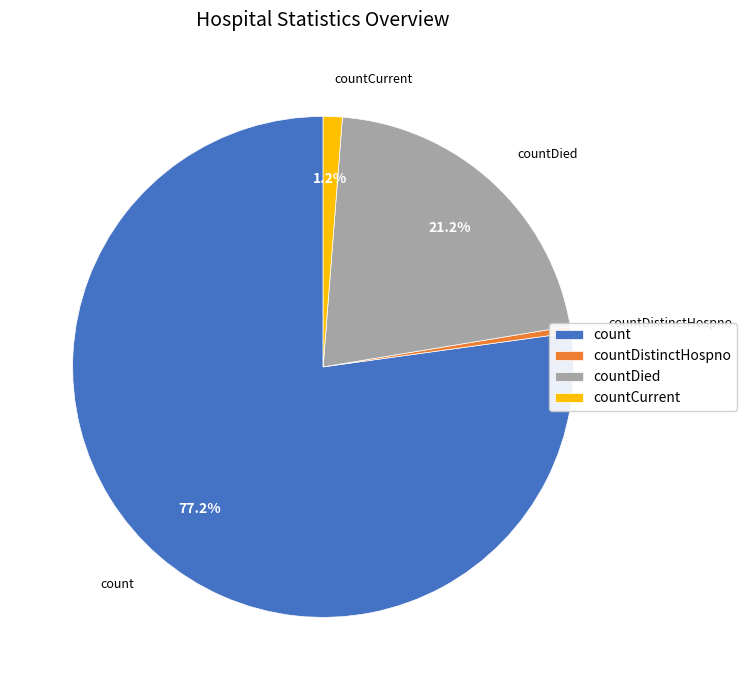

What percentage is NOT represented by countDied?

78.8%